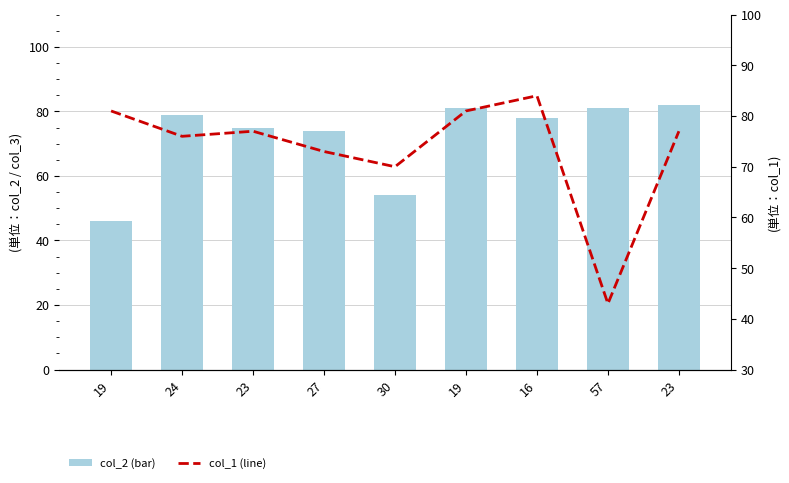

What is the value of the col_1 bar at the 2nd from the left?

76